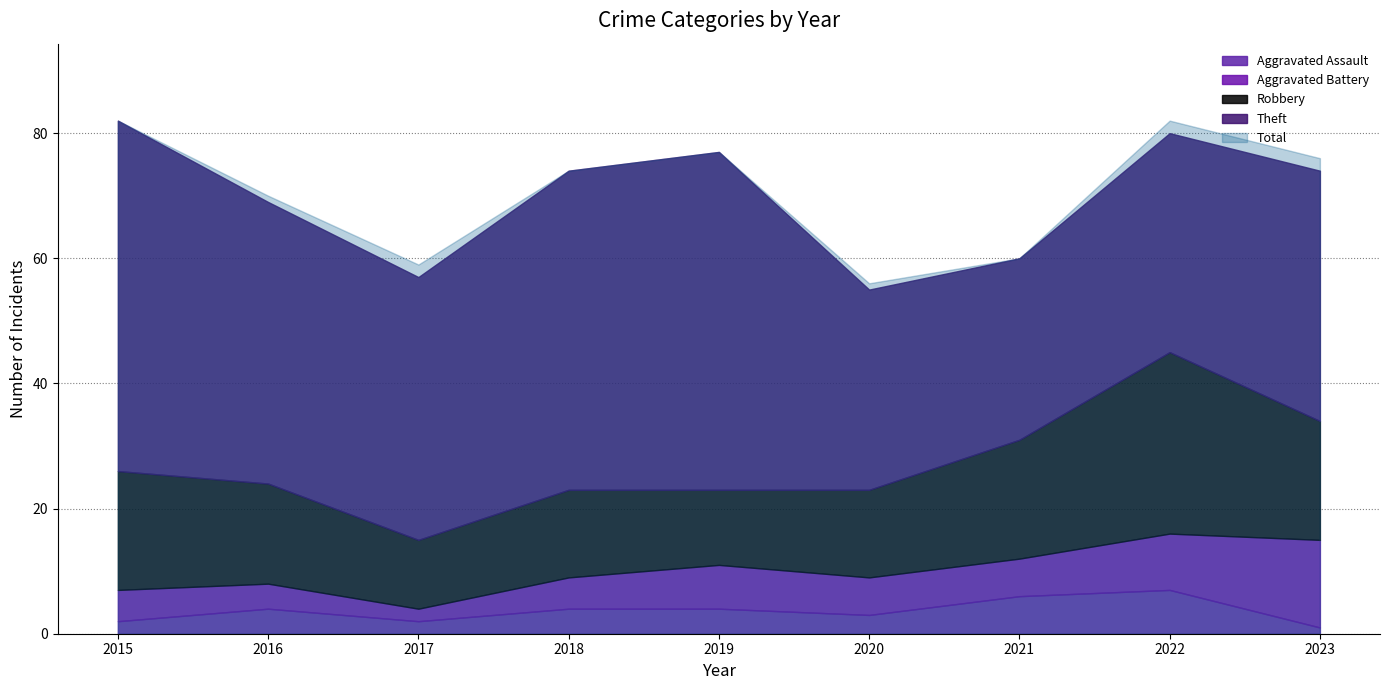

What is the difference between the maximum and minimum values in the Aggravated Battery series?

12